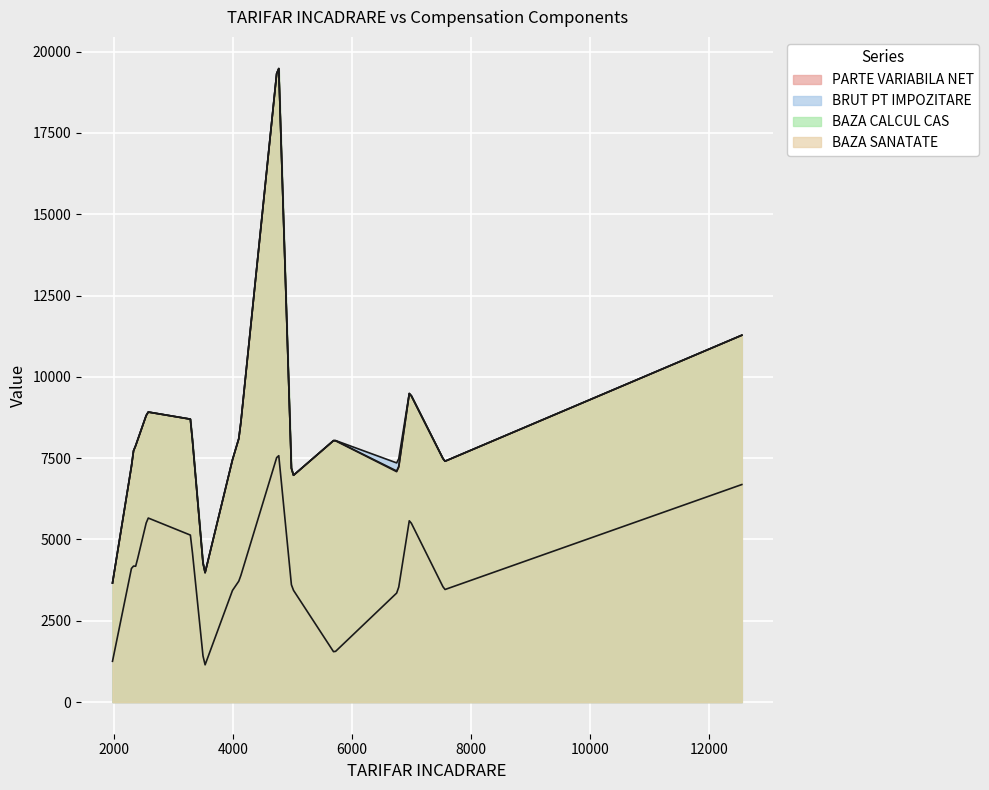

At how many categories does at least one series exceed 15366?

1